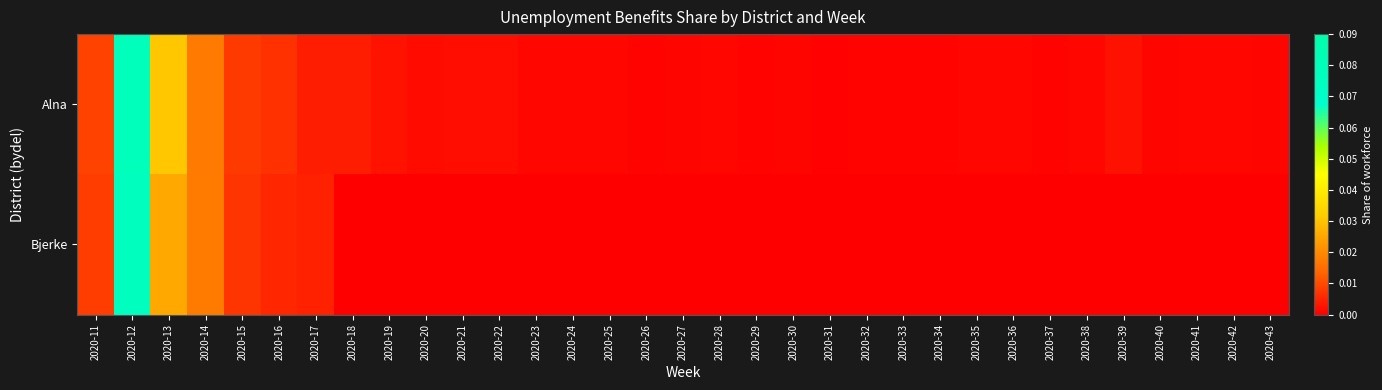

Reading right to left, what are all the values shown in this chart?

Alna: 2020-43=0.0	2020-42=0.0	2020-41=0.0	2020-40=0.0	2020-39=0.0	2020-38=0.0	2020-37=0.0	2020-36=0.0	2020-35=0.0	2020-34=0.0	2020-33=0.0	2020-32=0.0	2020-31=0.0	2020-30=0.0	2020-29=0.0	2020-28=0.0	2020-27=0.0	2020-26=0.0	2020-25=0.0	2020-24=0.0	2020-23=0.0	2020-22=0.0	2020-21=0.0	2020-20=0.0	2020-19=0.0	2020-18=0.0	2020-17=0.0	2020-16=0.0	2020-15=0.0	2020-14=0.0	2020-13=0.0	2020-12=0.1	2020-11=0.0
Bjerke: 2020-43=0.0	2020-42=0.0	2020-41=0.0	2020-40=0.0	2020-39=0.0	2020-38=0.0	2020-37=0.0	2020-36=0.0	2020-35=0.0	2020-34=0.0	2020-33=0.0	2020-32=0.0	2020-31=0.0	2020-30=0.0	2020-29=0.0	2020-28=0.0	2020-27=0.0	2020-26=0.0	2020-25=0.0	2020-24=0.0	2020-23=0.0	2020-22=0.0	2020-21=0.0	2020-20=0.0	2020-19=0.0	2020-18=0.0	2020-17=0.0	2020-16=0.0	2020-15=0.0	2020-14=0.0	2020-13=0.0	2020-12=0.1	2020-11=0.0